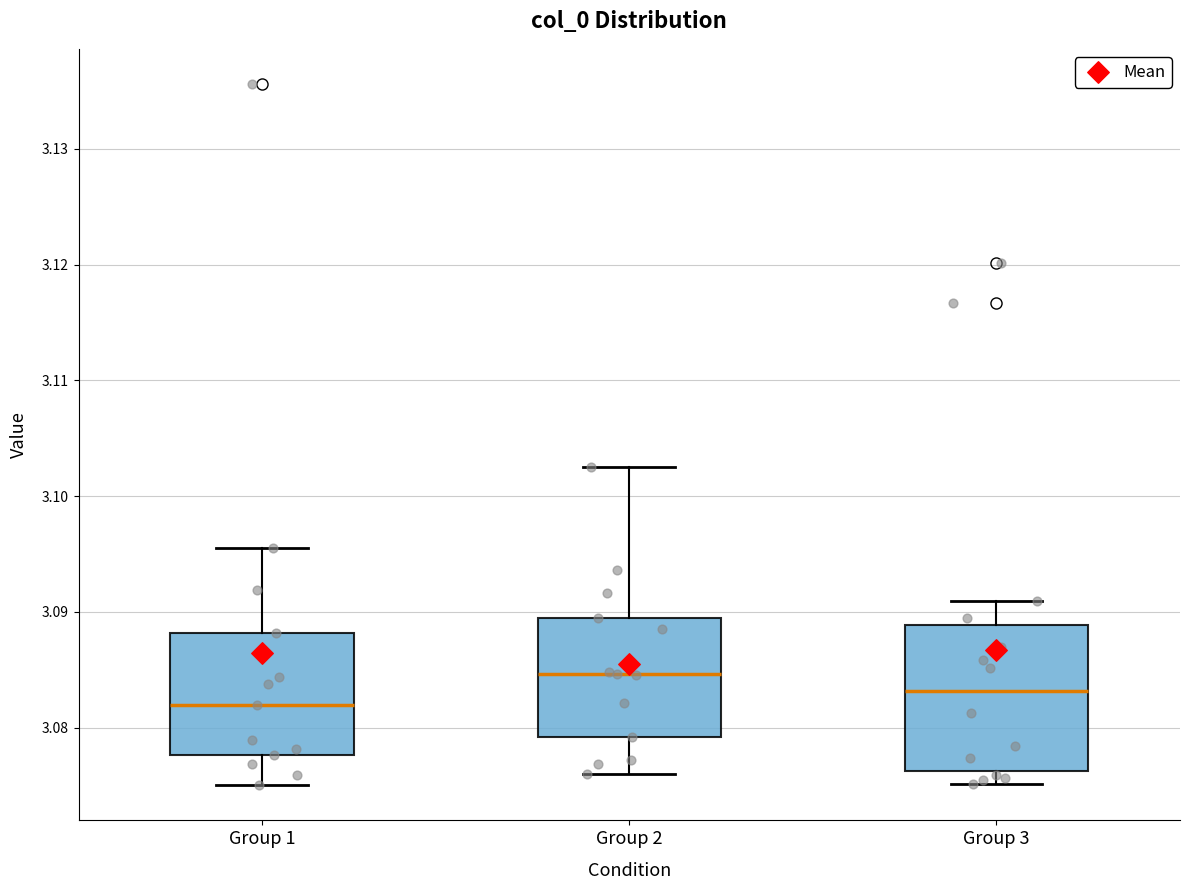

Which box is the tallest, from its lower edge to its upper edge?

Group 3